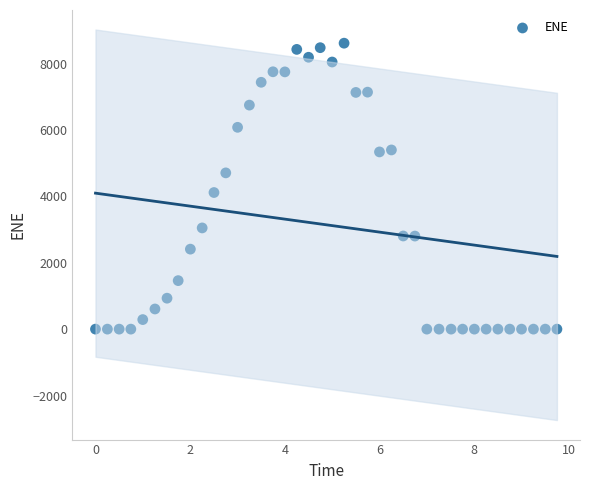

What Y value in the scatter plot is closest to 4308?

4116.3